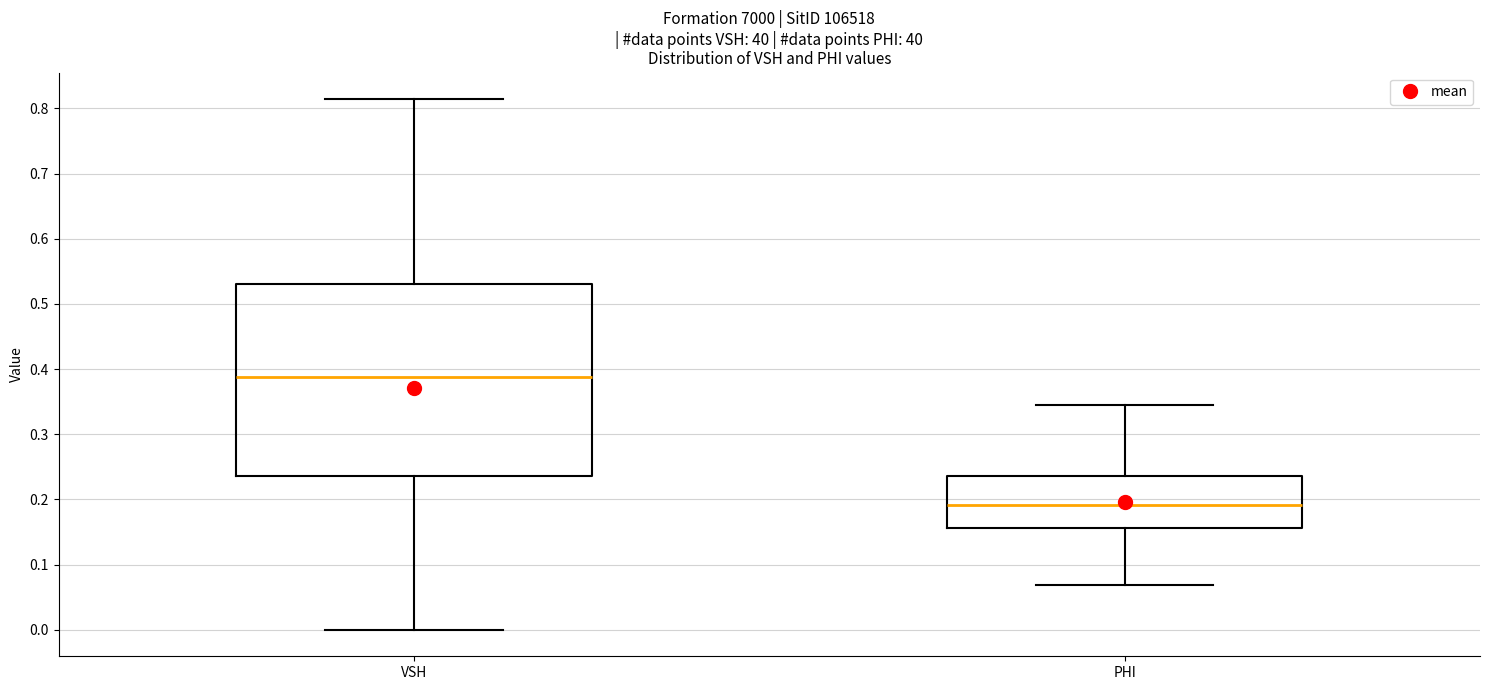

Where is the upper edge of the box for VSH on the y-axis? The values are not printed on the chart, so give them approximately, as read against the axis.

0.53